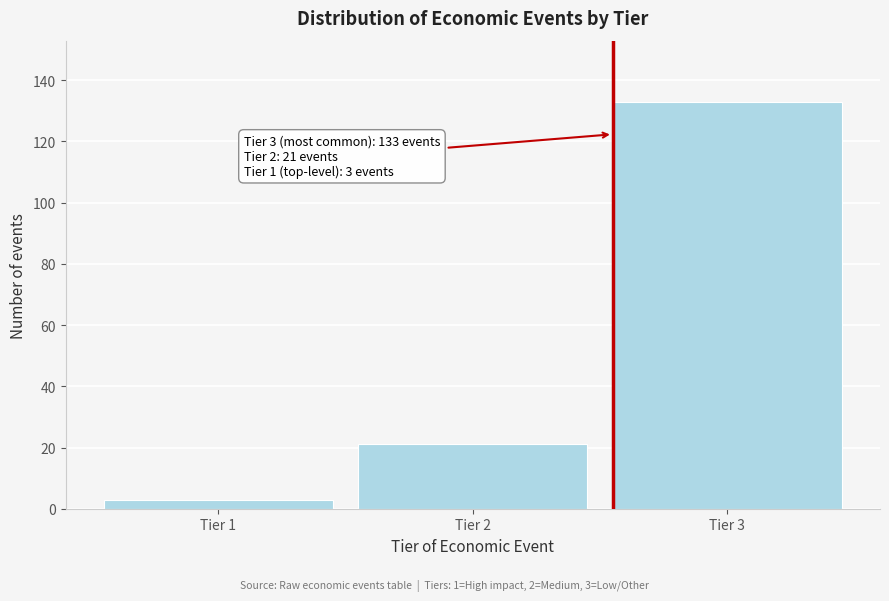

Reading left to right, extract all data points from this chart.

Tier 1=3	Tier 2=21	Tier 3=133